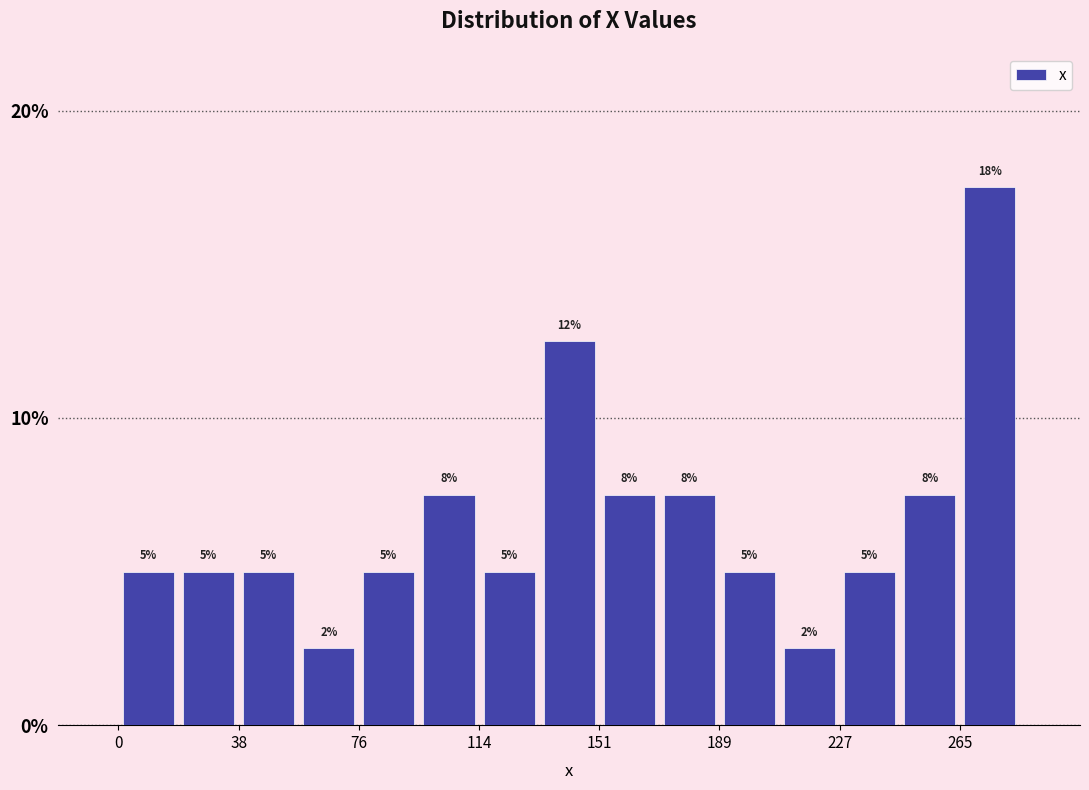

Read against the x-axis, roughly where is the centre of the tallest bar?

275